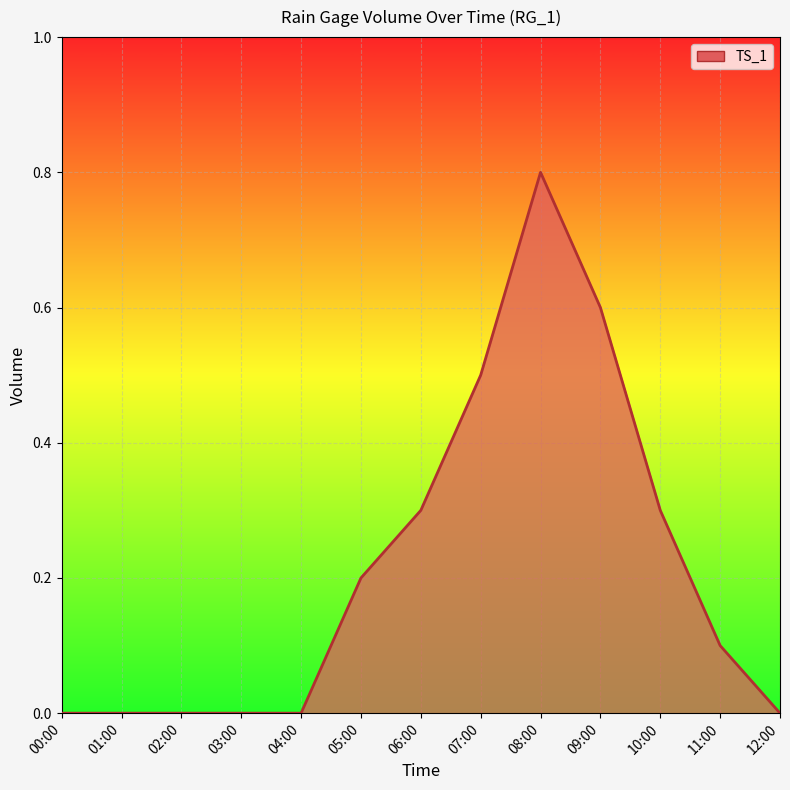

Does the chart display data point markers on the line(s)?

No